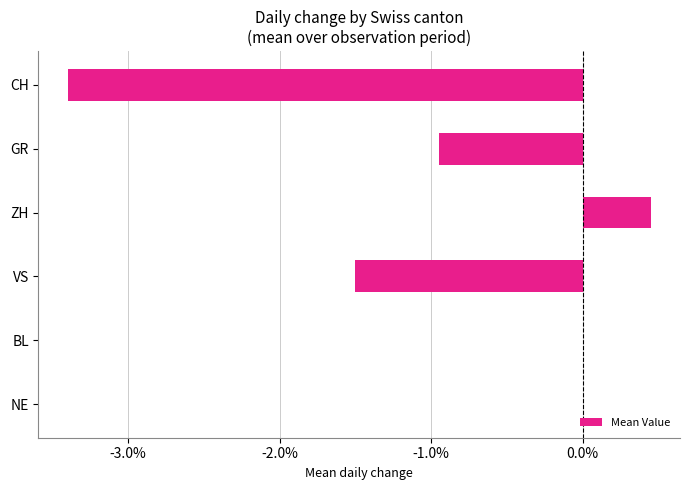

Where is the data nearest to the value -1?

GR